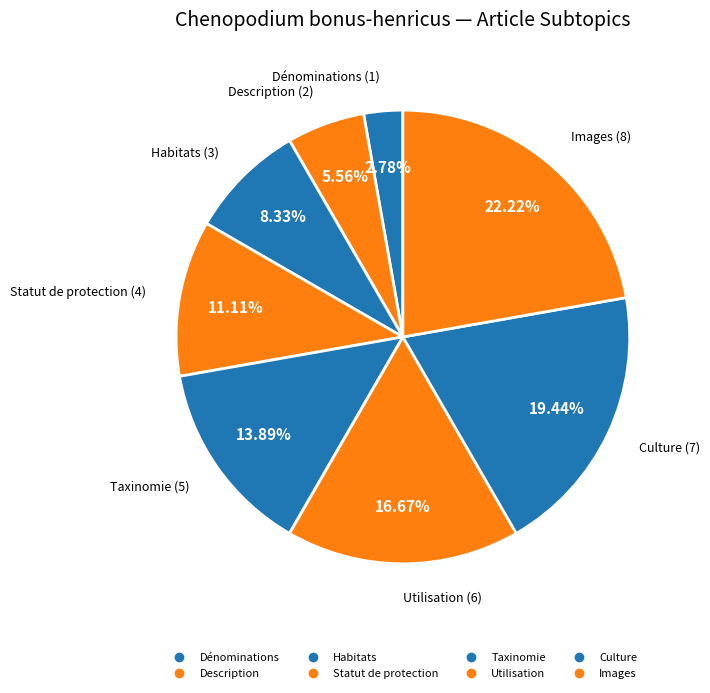

What portion of the pie excludes Utilisation?

83.3%